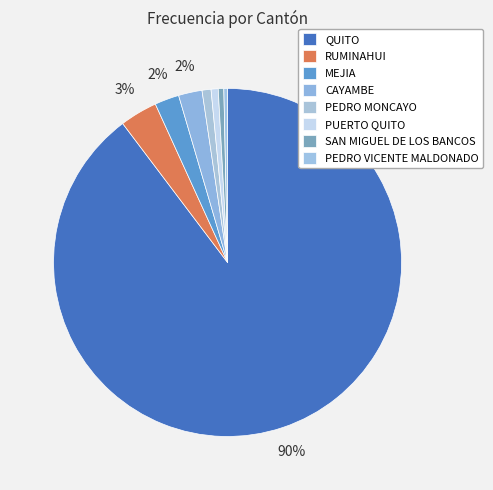

Is it true that QUITO is 90% of the pie?

True